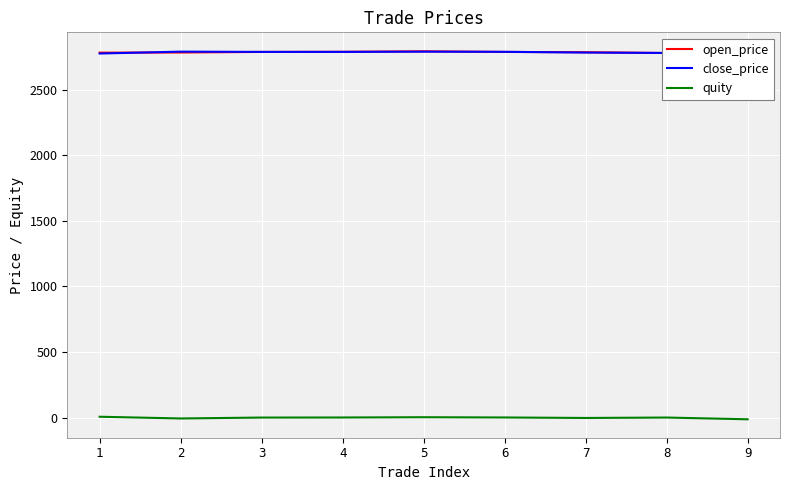

The value of quity at 4 is 0.8. True or false?

True